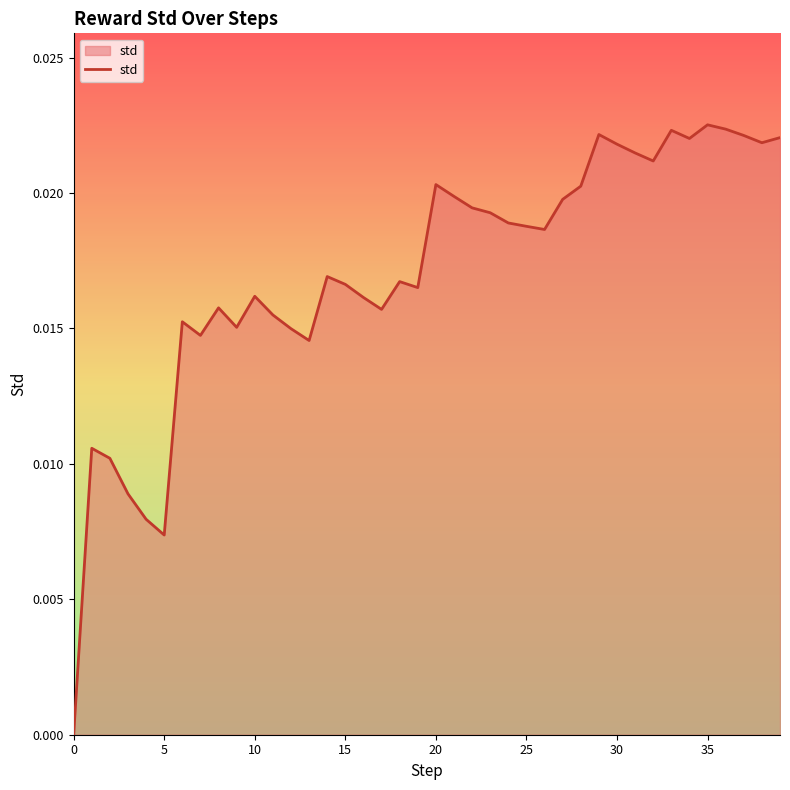

What is the label of the 18th point from the left?

17